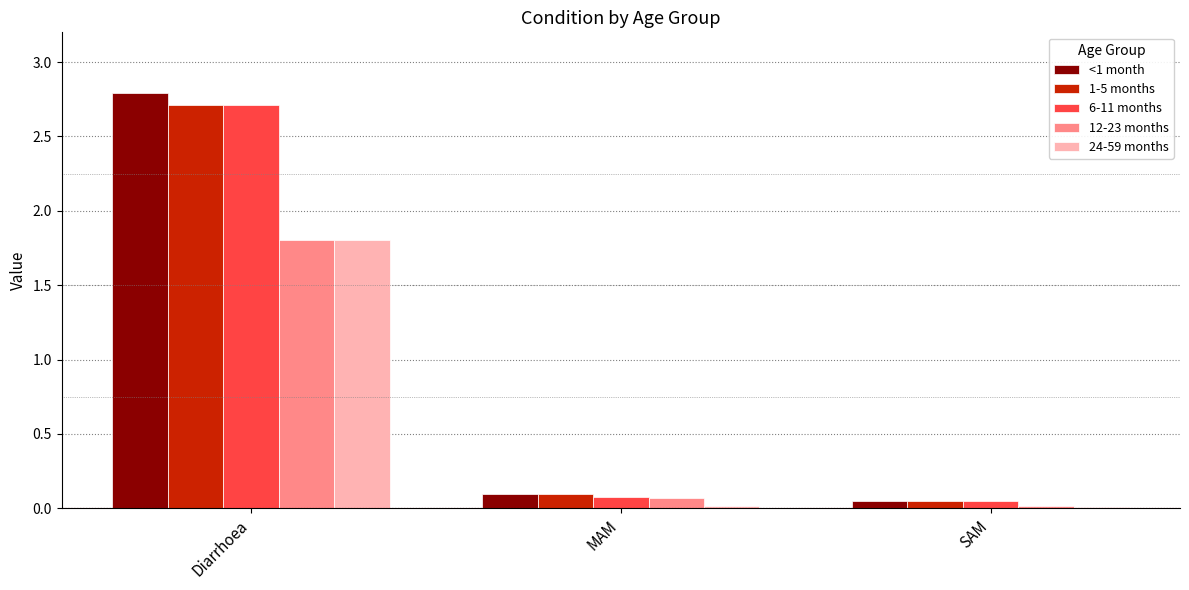

True or false: 12-23 months has a value of 1.1 at Diarrhoea.

False